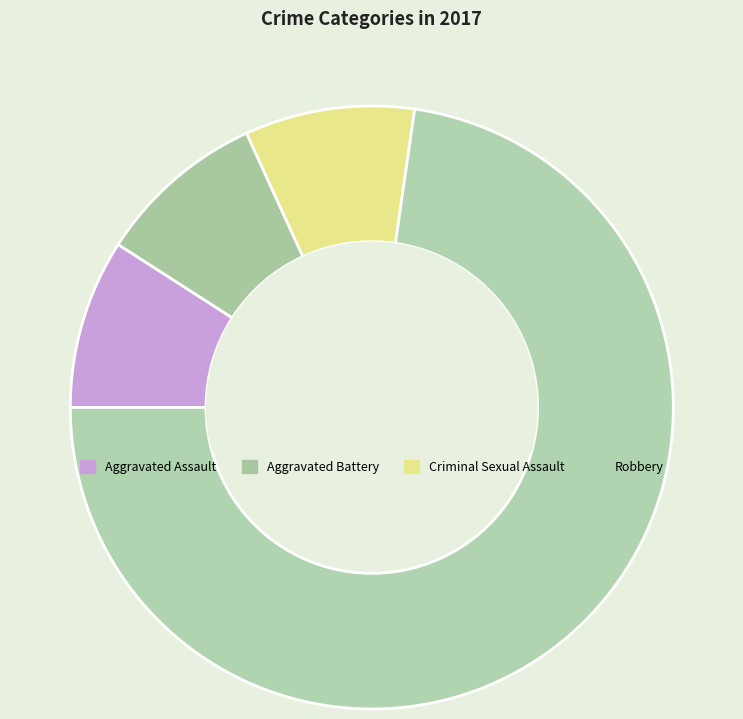

How many slices are in this pie chart?

4